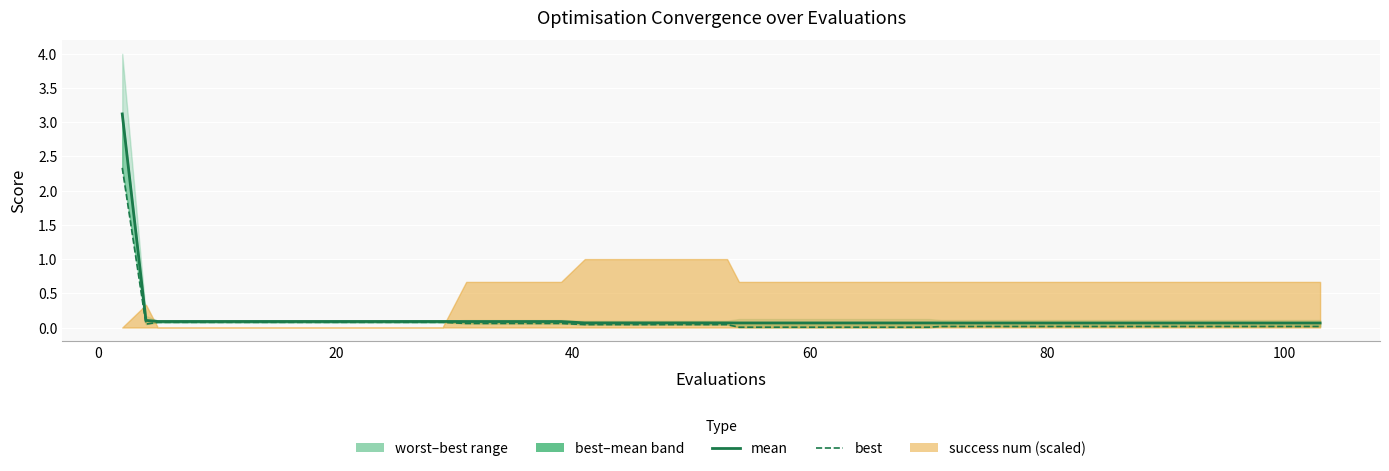

At how many categories does at least one series exceed 3?

1